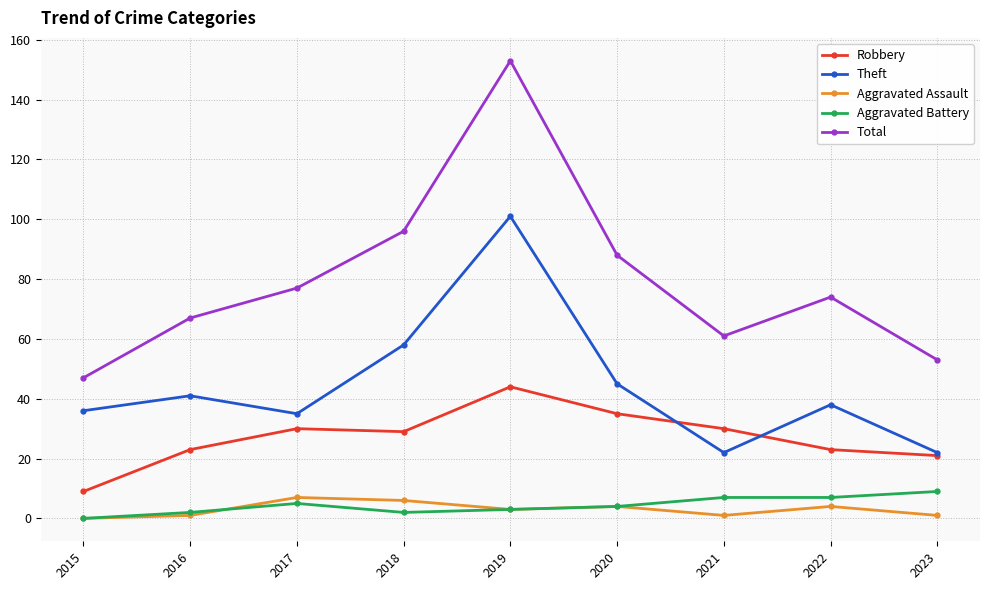

Is the value of Total at 2017 greater than the value of Robbery at 2017?

Yes